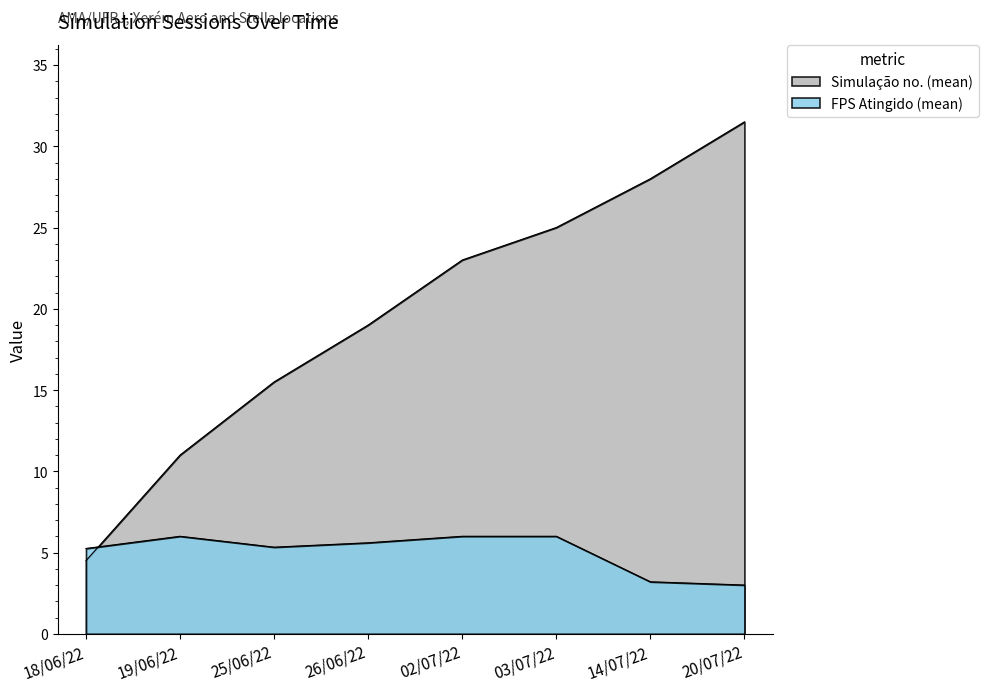

What is the sum of the Simulação no. (mean) values at 03/07/22 and 20/07/22?

56.5